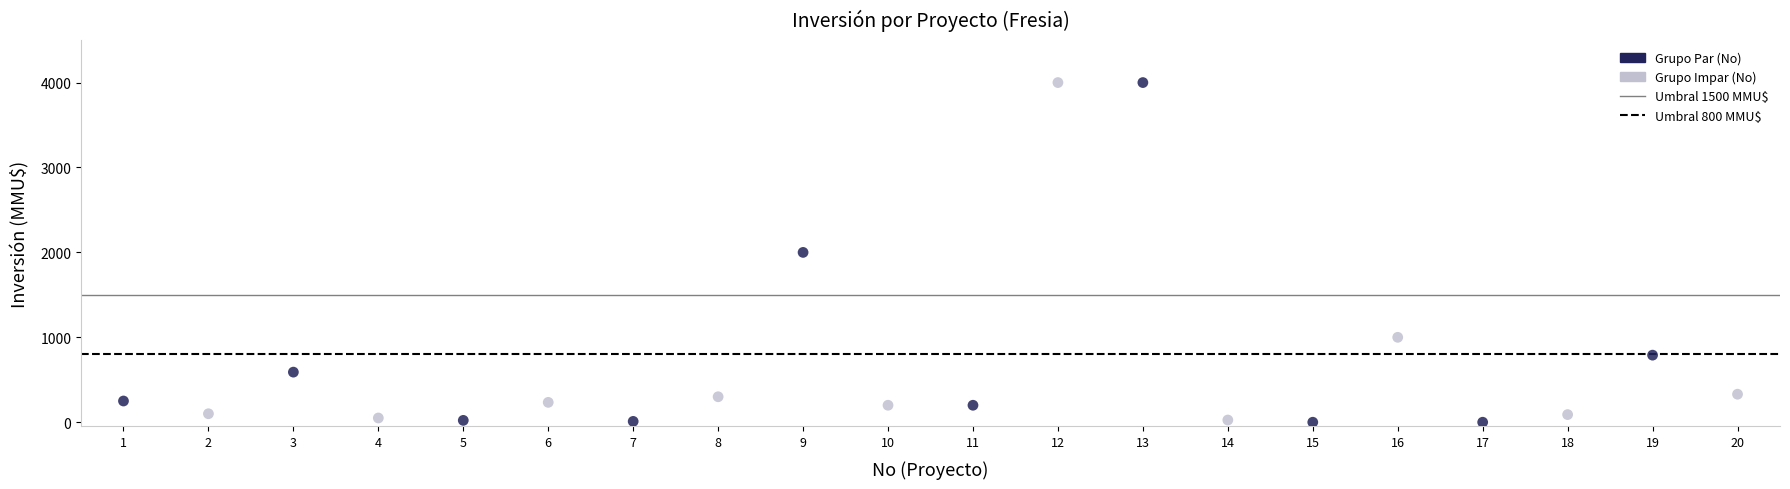

What is the range of X values (max minus min)?

19